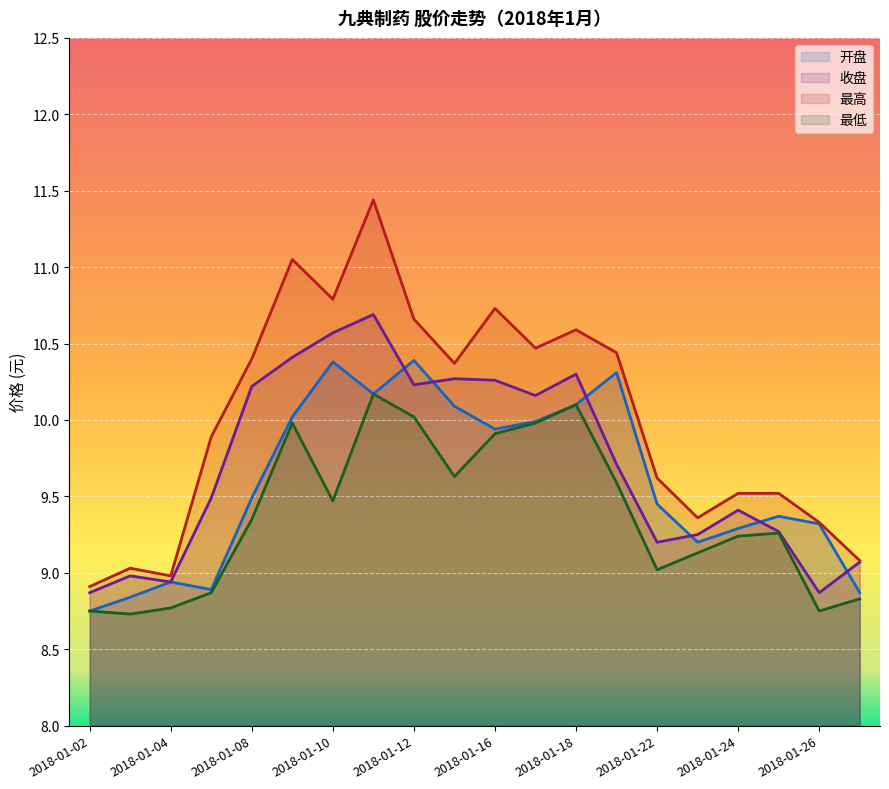

True or false: 最高 and 开盘 cross at least once.

False